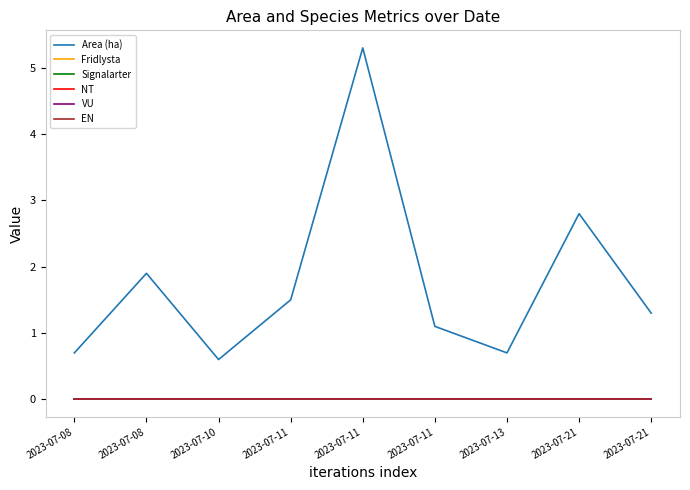

True or false: Signalarter has more than 1 points higher than both neighbors.

False